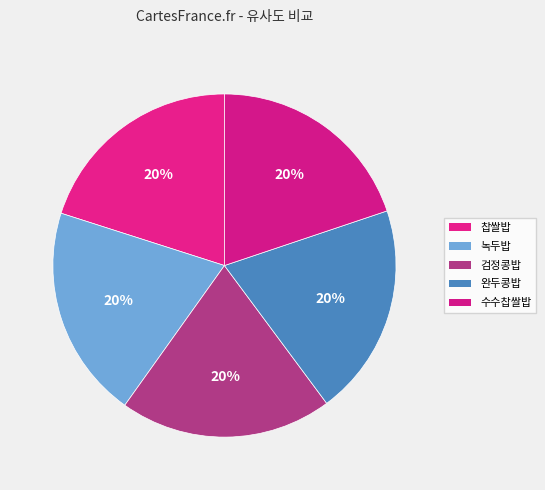

How many slices are in this pie chart?

5